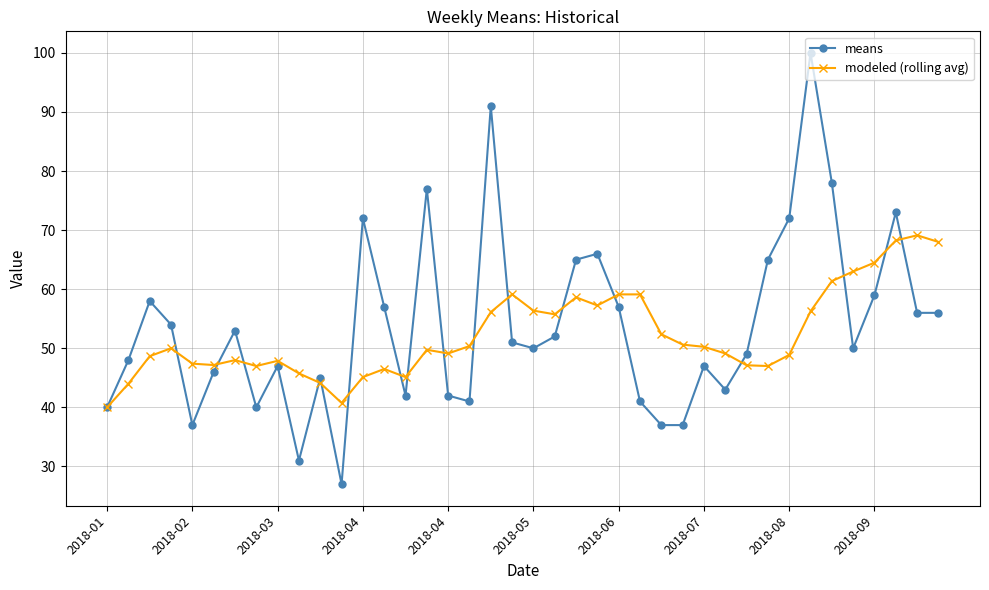

True or false: means has more than 0 interior local peaks.

True